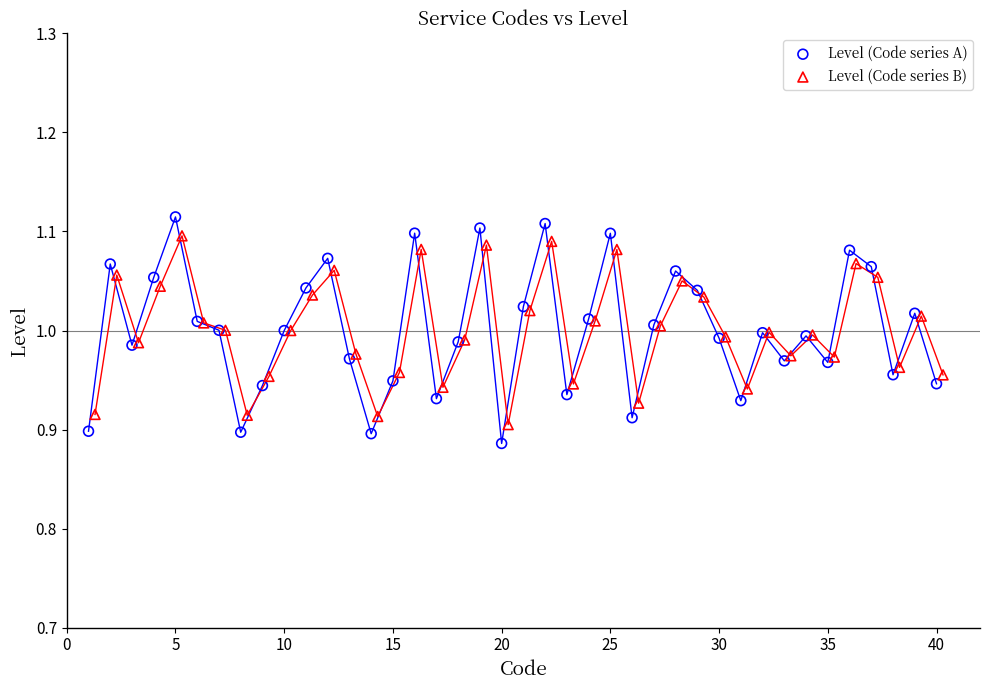

Which series has the widest spread of Y values?

Level (Code series A)